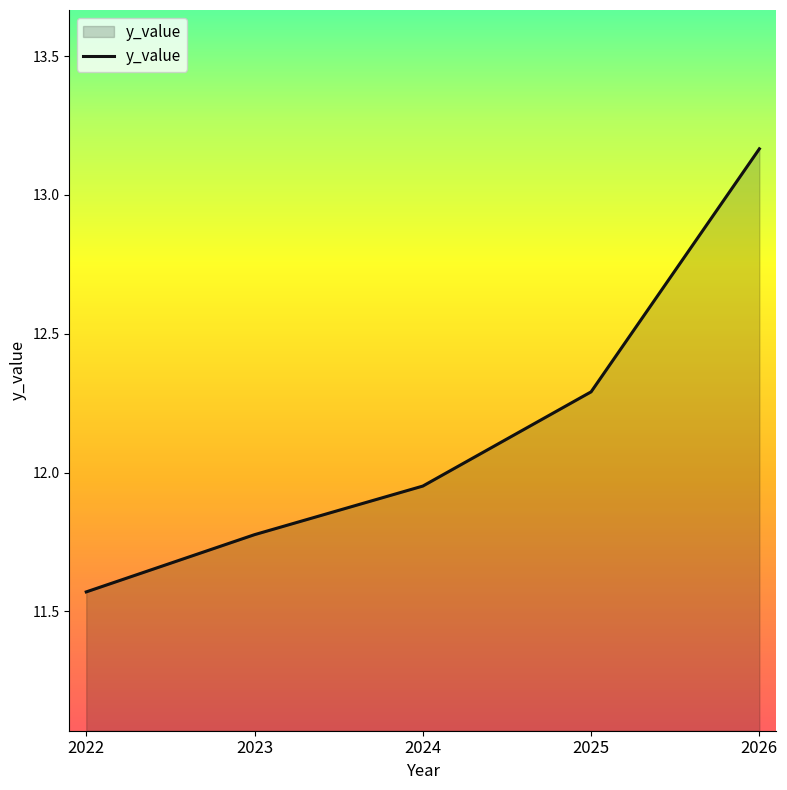

What is the difference between the maximum and second lowest values?

1.4